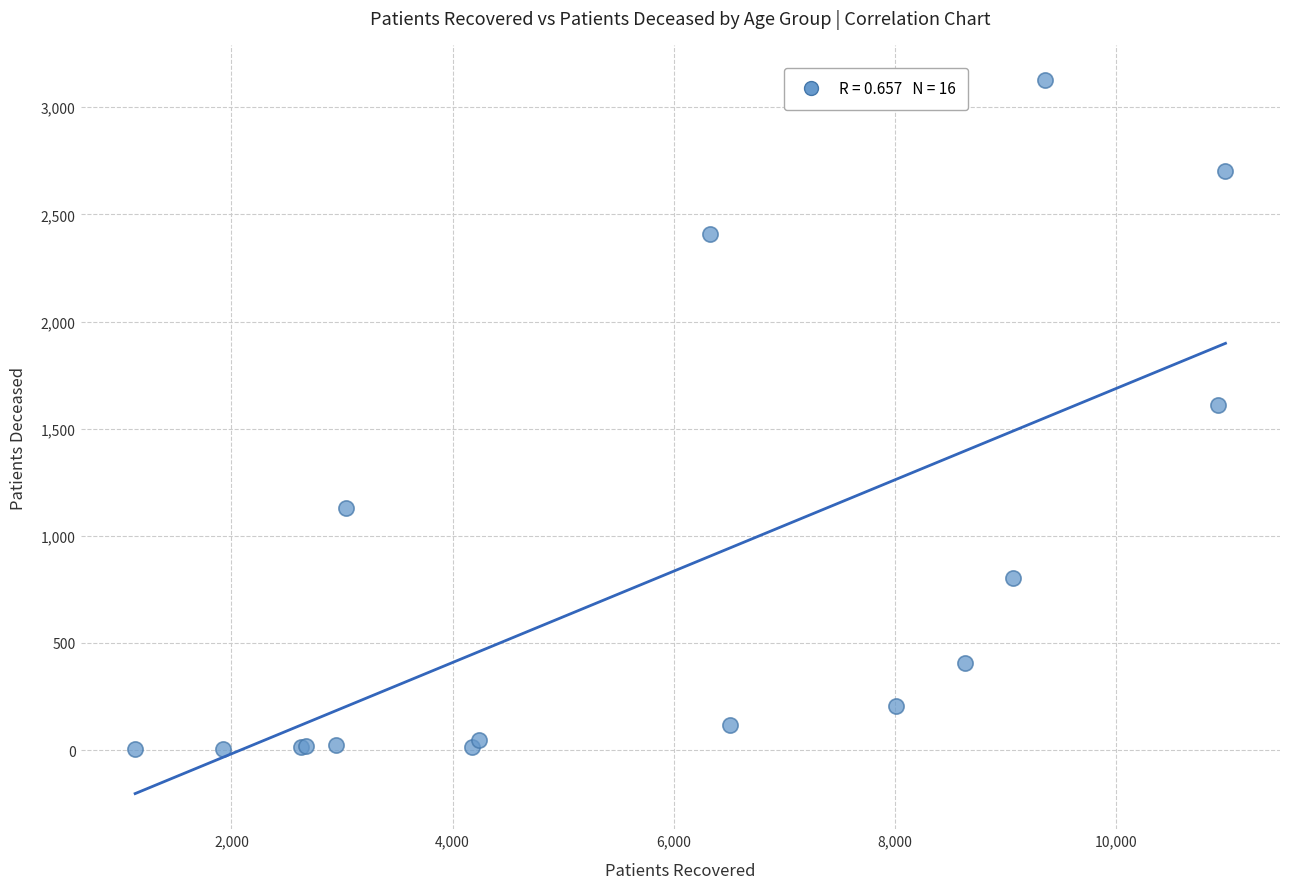

What Y value in the scatter plot is closest to 1564?

1609